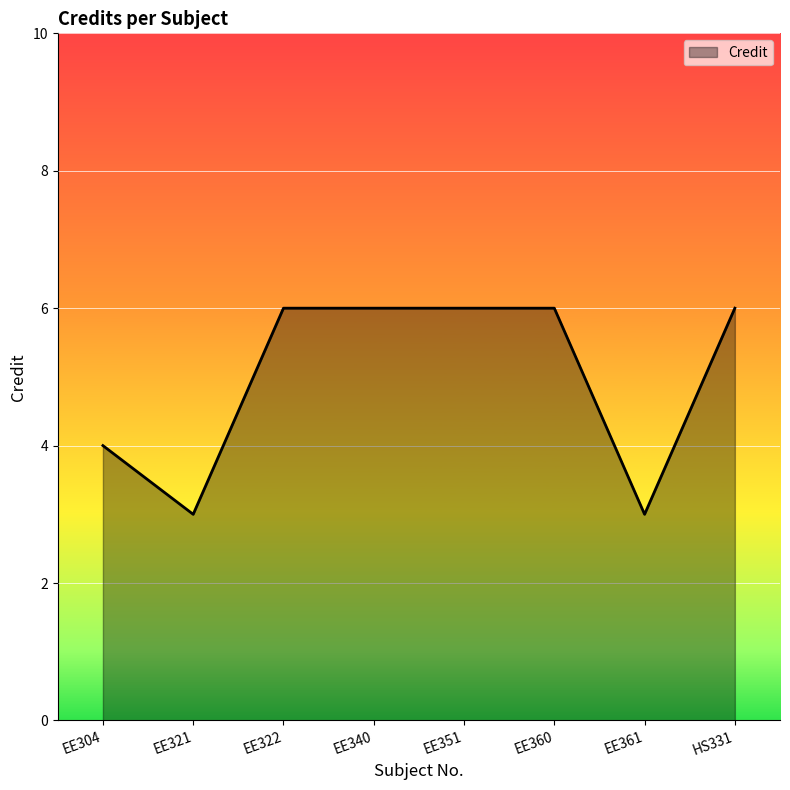

Reading right to left, what are all the values shown in this chart?

HS331=6	EE361=3	EE360=6	EE351=6	EE340=6	EE322=6	EE321=3	EE304=4